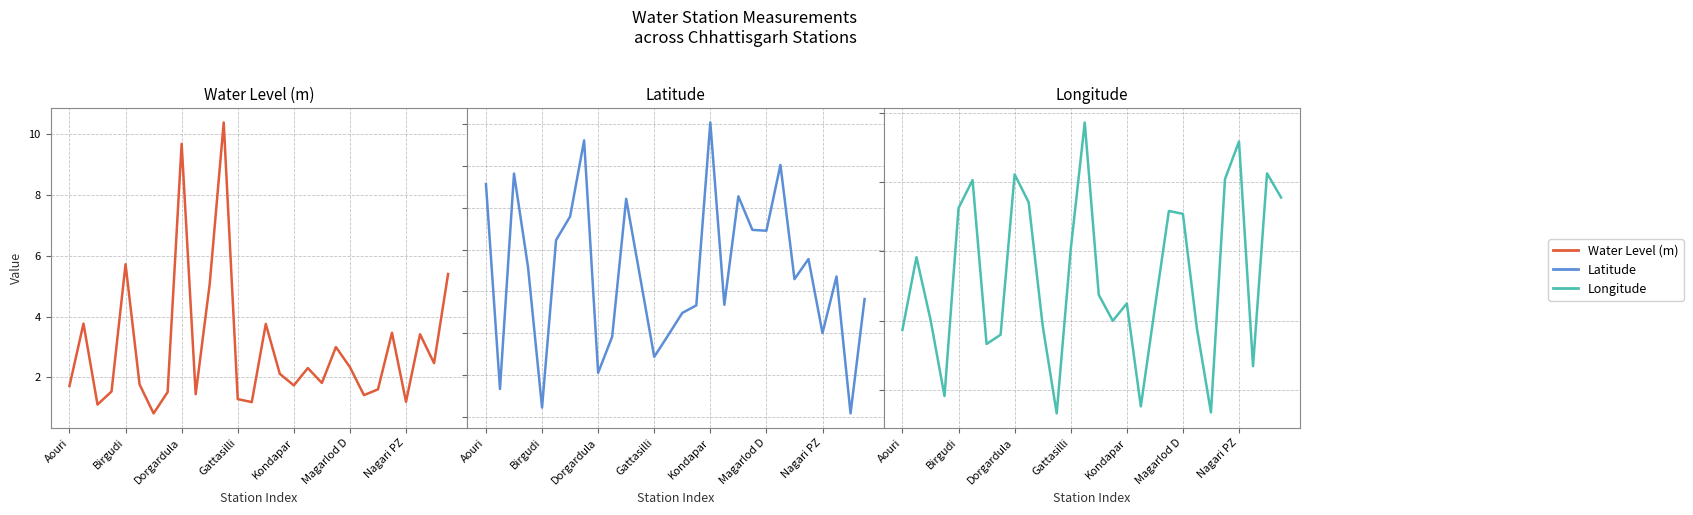

Which series has the largest total across all categories?

Longitude